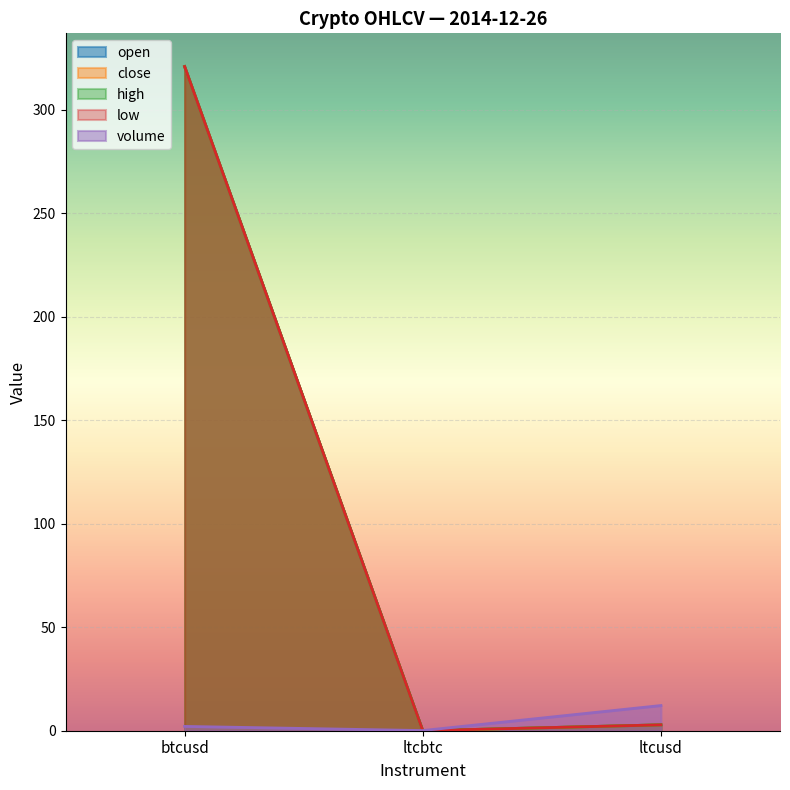

Count the number of data series in this chart.

5